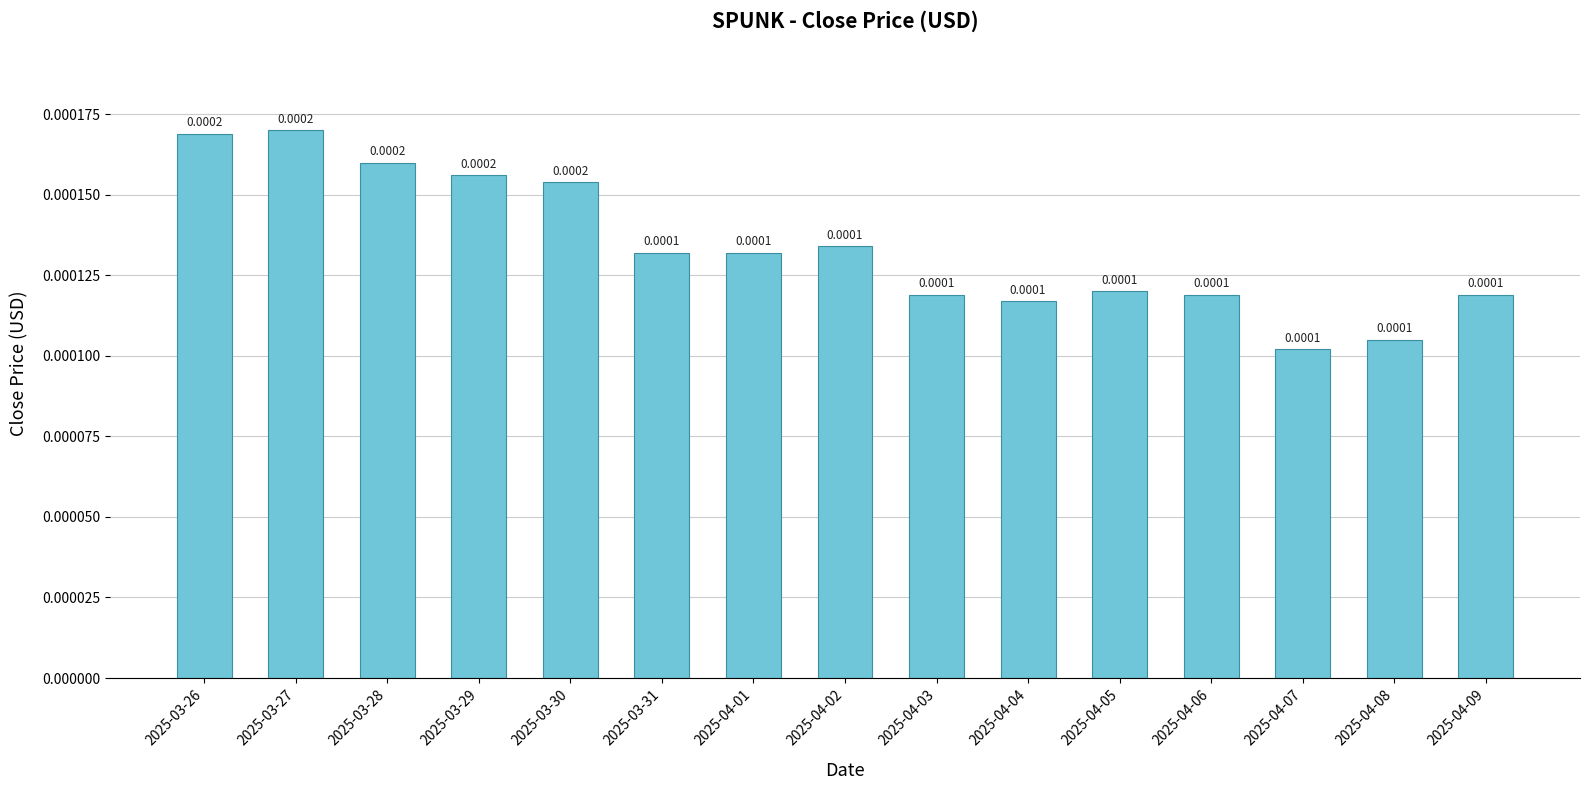

The value at 2025-03-29 is 0.0. True or false?

False